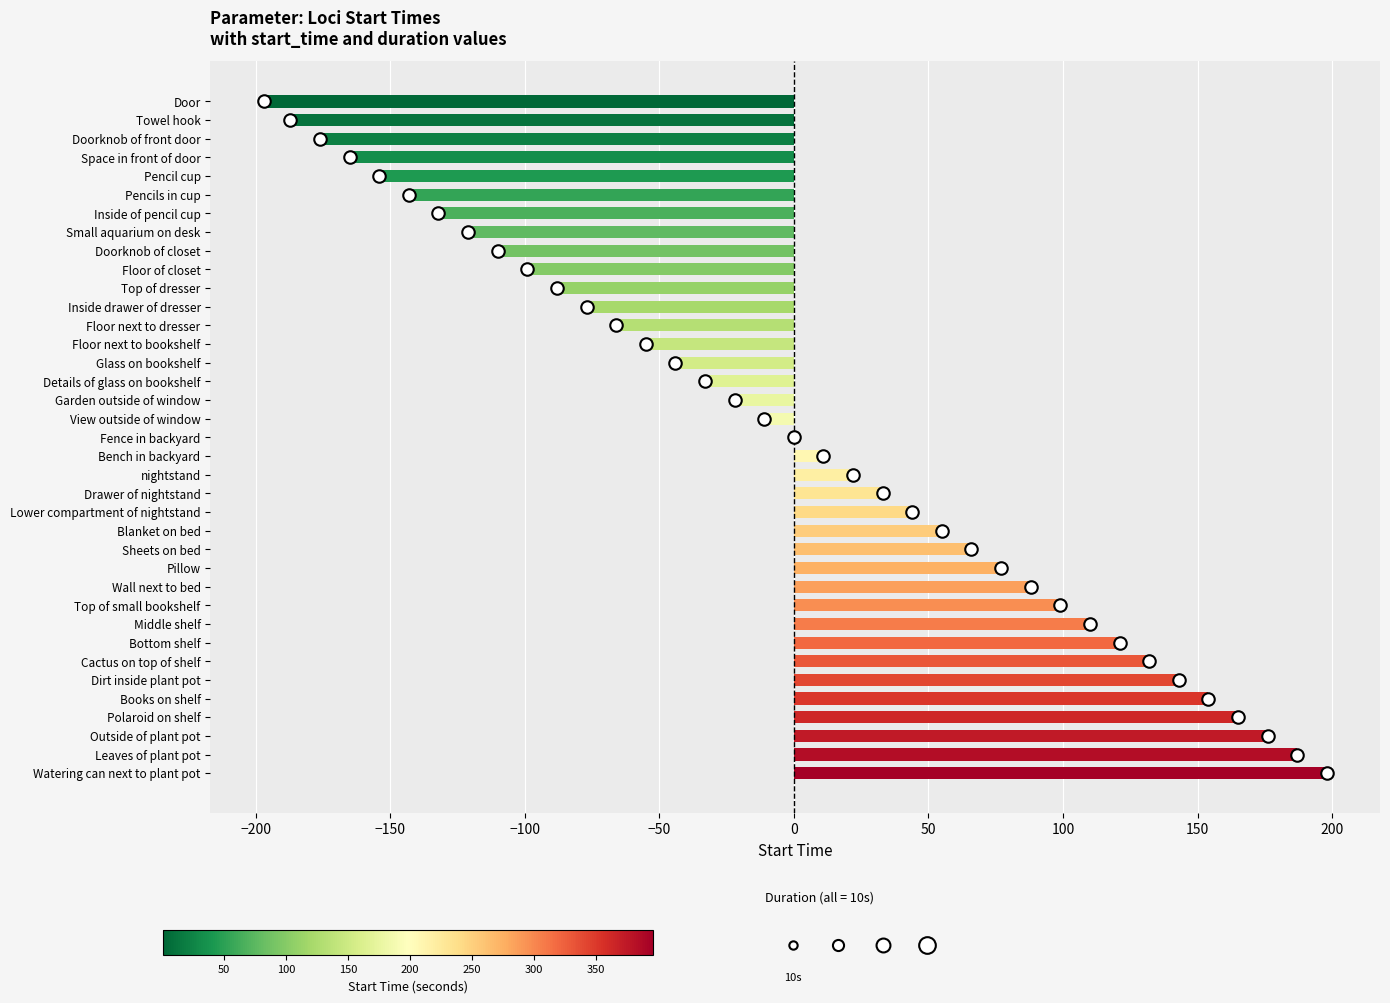

True or false: the data shows -11.0 at View outside of window.

True